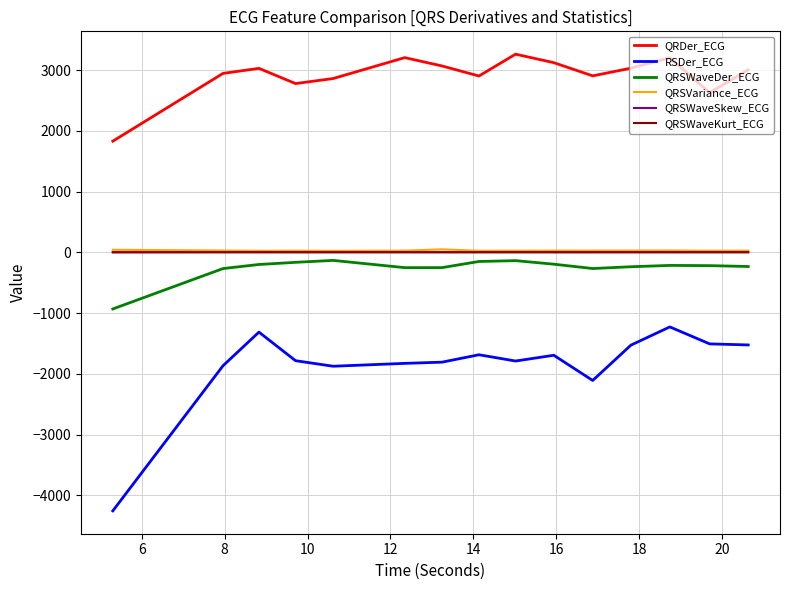

True or false: QRSVariance_ECG and QRSWaveSkew_ECG intersect in this chart.

False